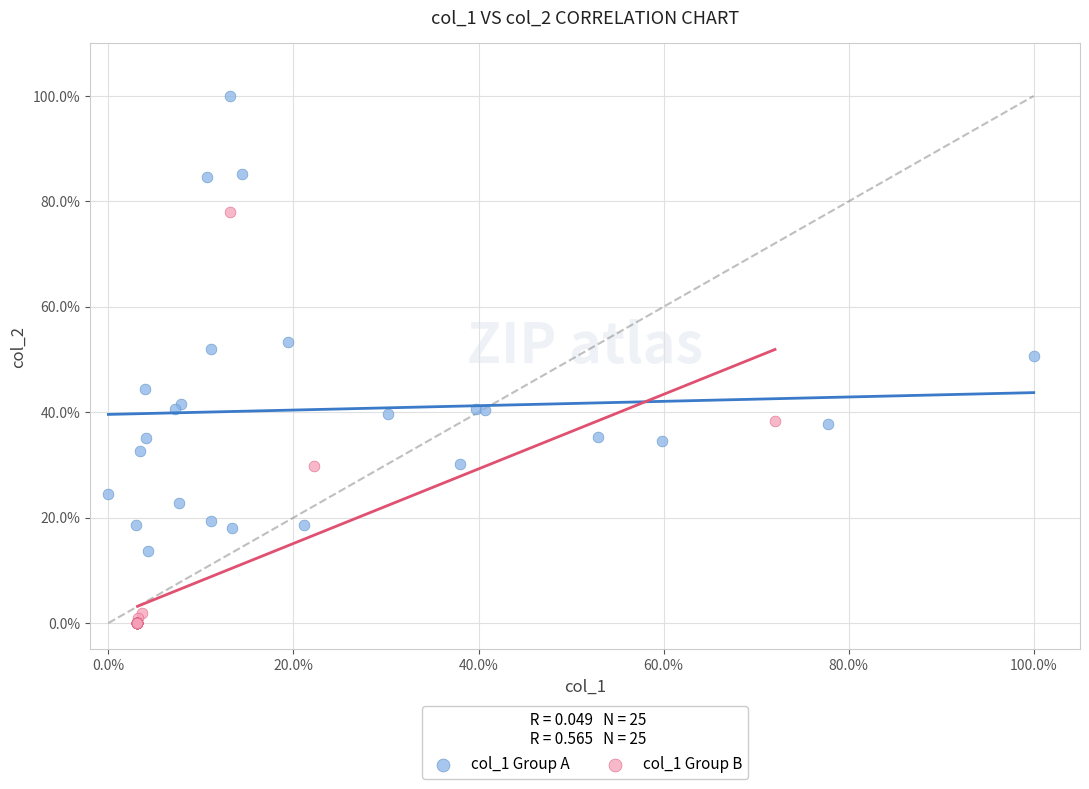

Which series reaches the maximum Y coordinate?

col_1 Group A